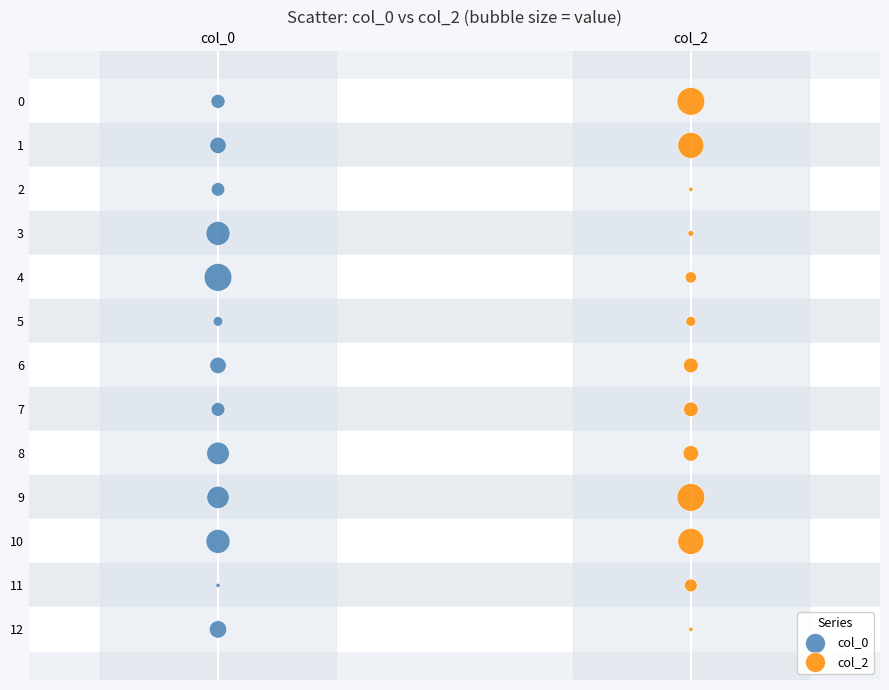

What are all the series names shown in the legend?

col_0, col_2